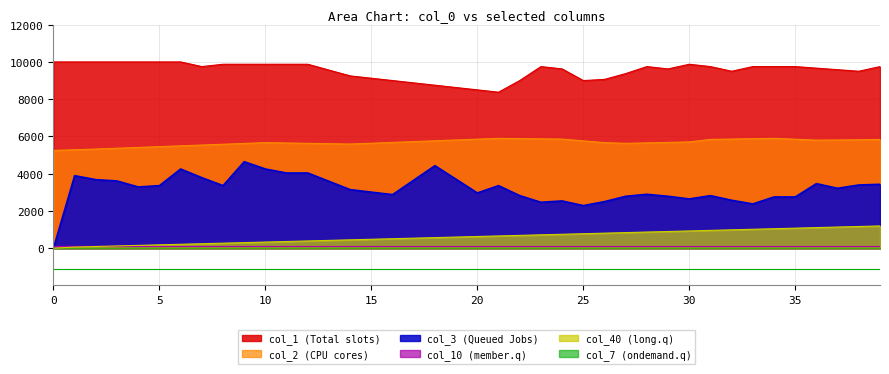

Is it true that col_2 equals 5628.9 at 27?

True